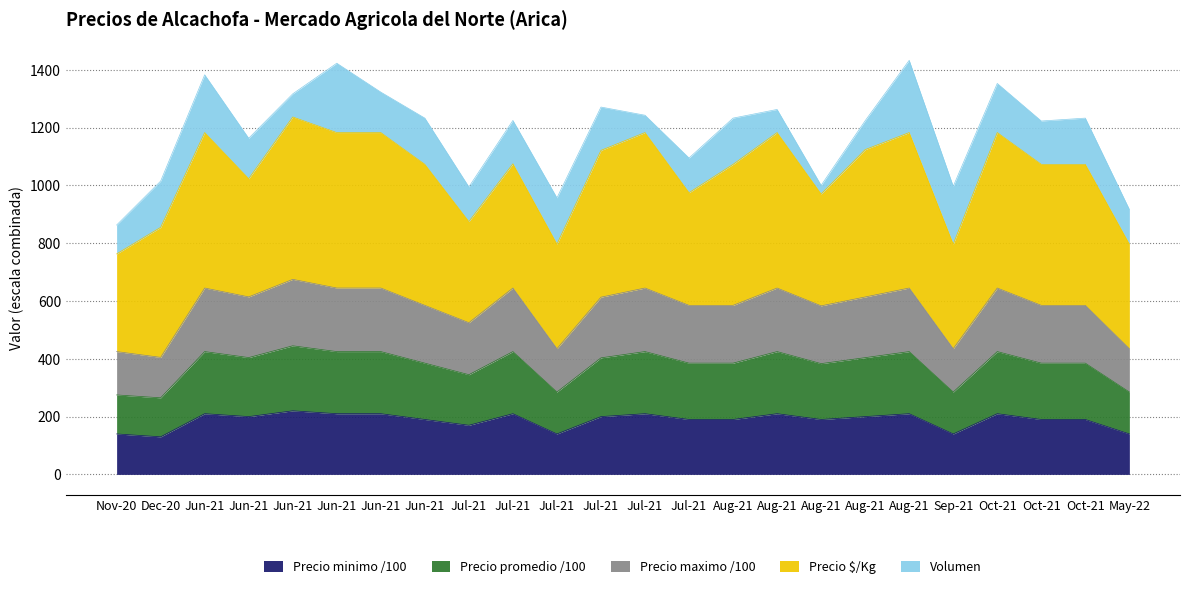

Does the chart have visible grid lines?

Yes